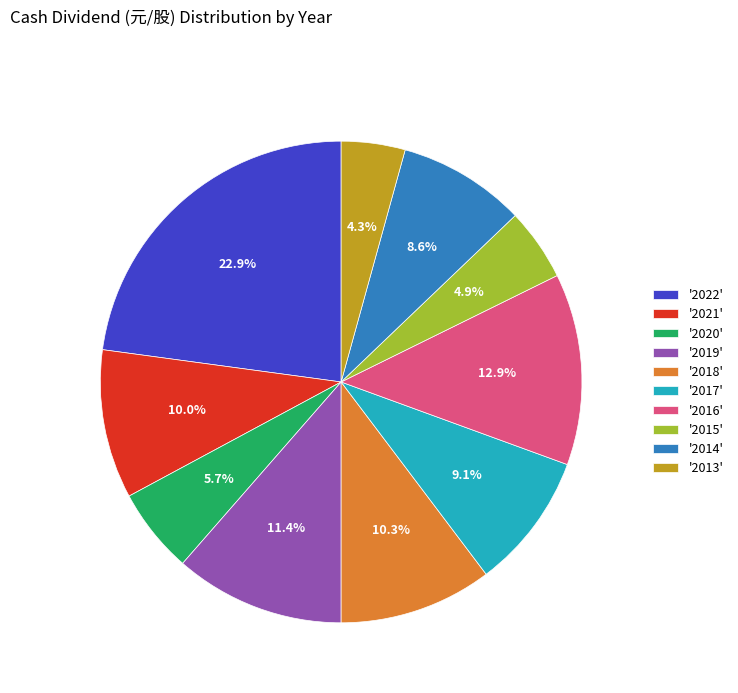

Which has a higher value, '2018' or '2016'?

'2016'